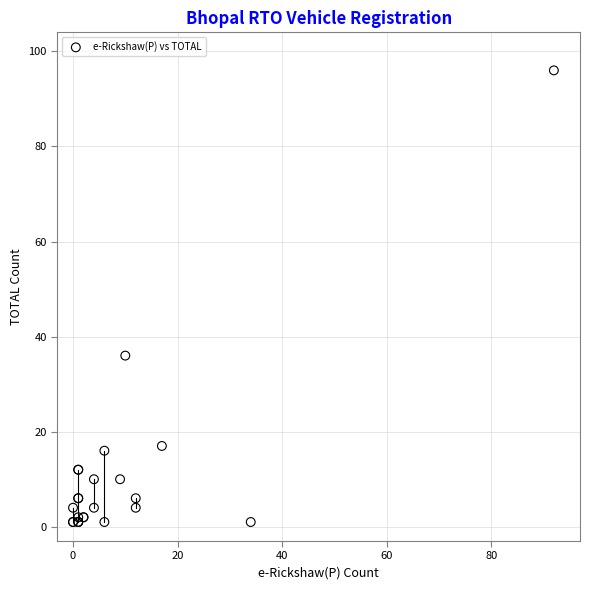

What Y value in the scatter plot is closest to 48?

36